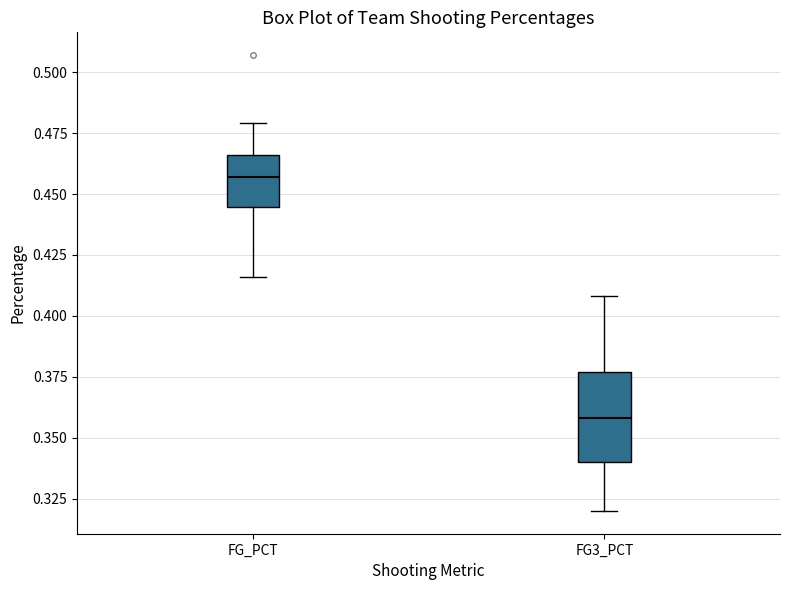

Where is the lower edge of the box for FG3_PCT on the y-axis? The values are not printed on the chart, so give them approximately, as read against the axis.

0.340